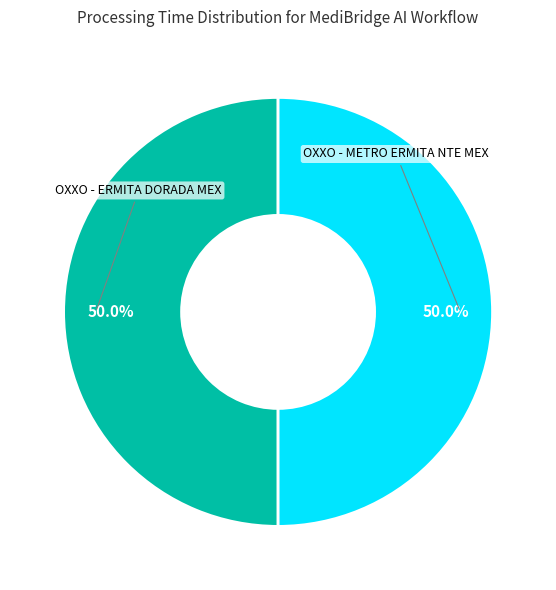

What is the ratio of the value at OXXO - ERMITA DORADA MEX to the value at OXXO - METRO ERMITA NTE MEX?

1.0